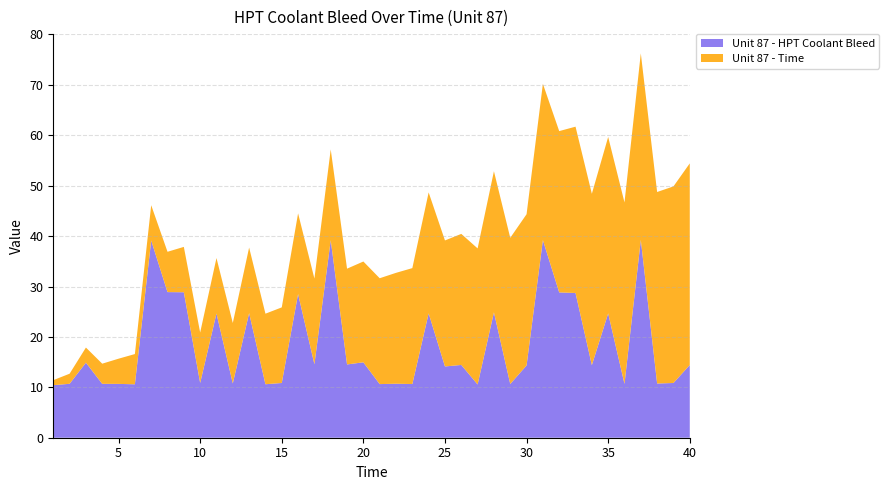

Reading left to right, extract all data points from this chart.

Unit 87 - HPT Coolant Bleed: 10.4	10.7	14.9	10.7	10.7	10.6	39.1	28.9	28.9	10.9	24.6	10.8	24.7	10.6	10.9	28.5	14.6	39.2	14.5	15.0	10.6	10.7	10.7	24.7	14.1	14.4	10.6	24.9	10.7	14.3	39.2	28.8	28.7	14.4	24.7	10.7	39.3	10.8	10.9	14.4
Unit 87 - Time: 1.0	2.0	3.0	4.0	5.0	6.0	7.0	8.0	9.0	10.0	11.0	12.0	13.0	14.0	15.0	16.0	17.0	18.0	19.0	20.0	21.0	22.0	23.0	24.0	25.0	26.0	27.0	28.0	29.0	30.0	31.0	32.0	33.0	34.0	35.0	36.0	37.0	38.0	39.0	40.0